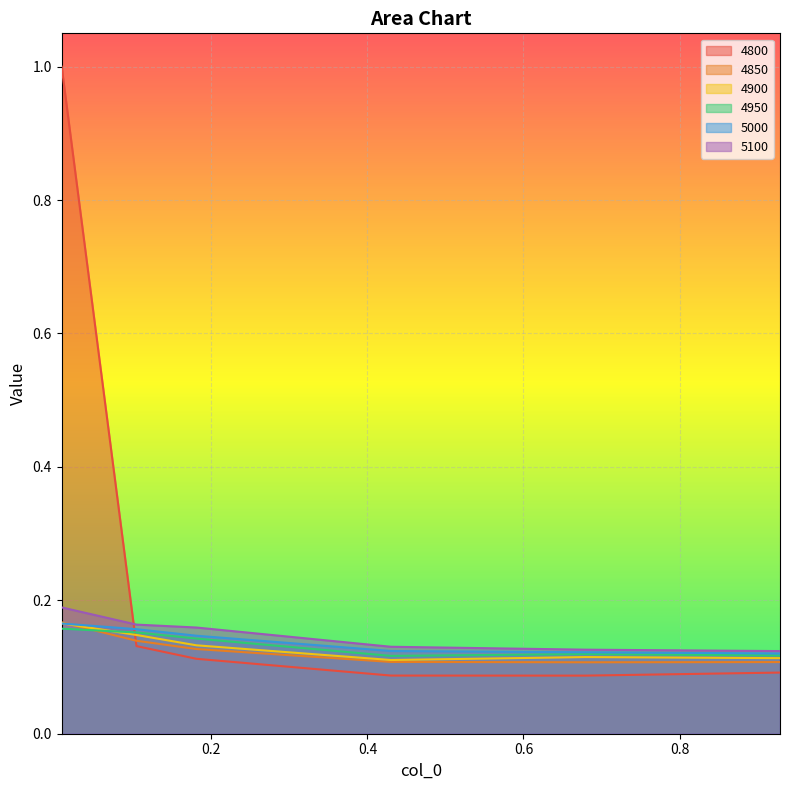

Reading left to right, transcribe all the data shown in this chart.

4800: 0.00821917808219178=1.0	0.1041095890410959=0.1	0.1808219178082192=0.1	0.4301369863013699=0.1	0.6794520547945205=0.1	0.9287671232876712=0.1
4850: 0.00821917808219178=0.2	0.1041095890410959=0.1	0.1808219178082192=0.1	0.4301369863013699=0.1	0.6794520547945205=0.1	0.9287671232876712=0.1
4900: 0.00821917808219178=0.2	0.1041095890410959=0.1	0.1808219178082192=0.1	0.4301369863013699=0.1	0.6794520547945205=0.1	0.9287671232876712=0.1
4950: 0.00821917808219178=0.2	0.1041095890410959=0.2	0.1808219178082192=0.1	0.4301369863013699=0.1	0.6794520547945205=0.1	0.9287671232876712=0.1
5000: 0.00821917808219178=0.2	0.1041095890410959=0.2	0.1808219178082192=0.1	0.4301369863013699=0.1	0.6794520547945205=0.1	0.9287671232876712=0.1
5100: 0.00821917808219178=0.2	0.1041095890410959=0.2	0.1808219178082192=0.2	0.4301369863013699=0.1	0.6794520547945205=0.1	0.9287671232876712=0.1